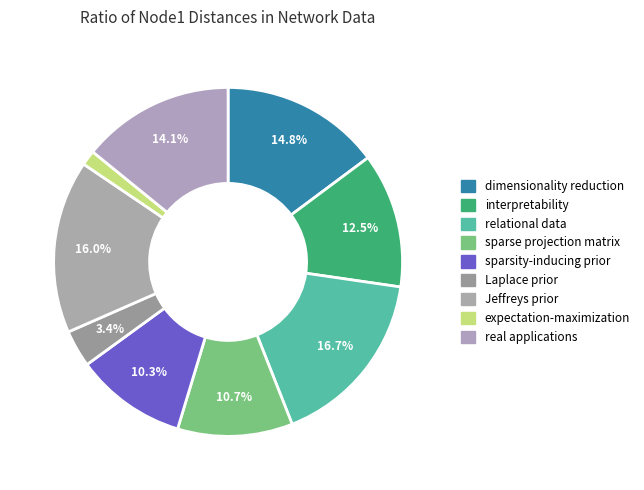

How many slices are in this pie chart?

9